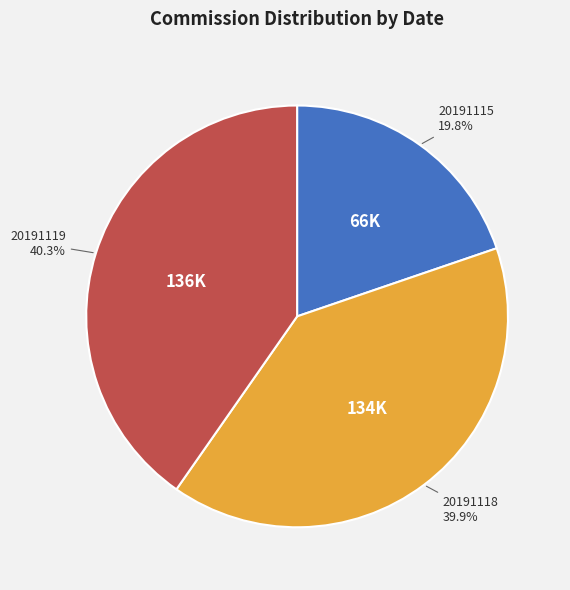

Do 20191118 and 20191115 together represent more than half of the pie?

Yes